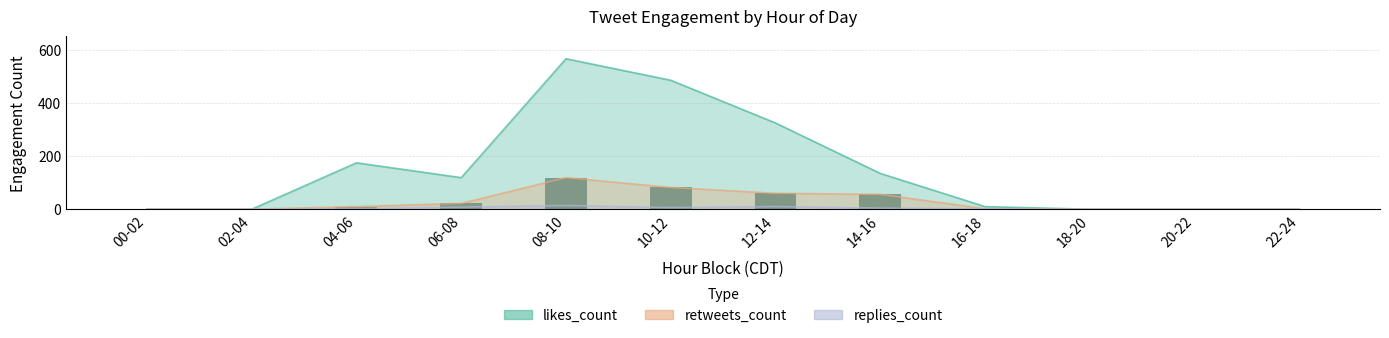

At how many categories does at least one series exceed 199?

3